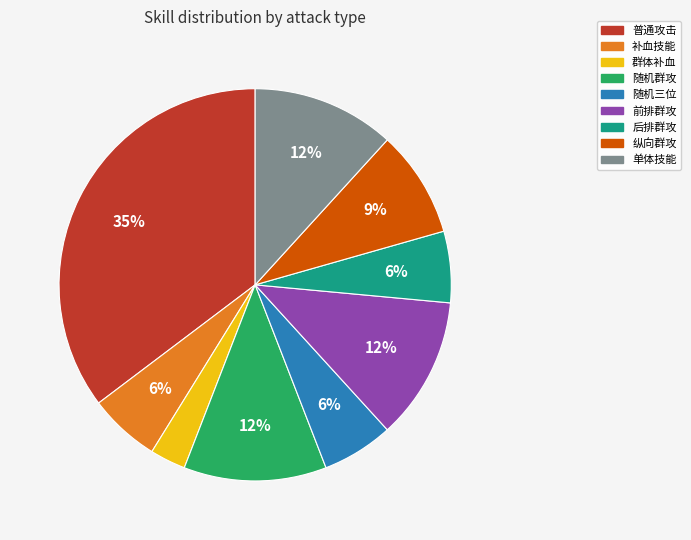

Is the sum of 前排群攻 and 普通攻击 greater than half?

No